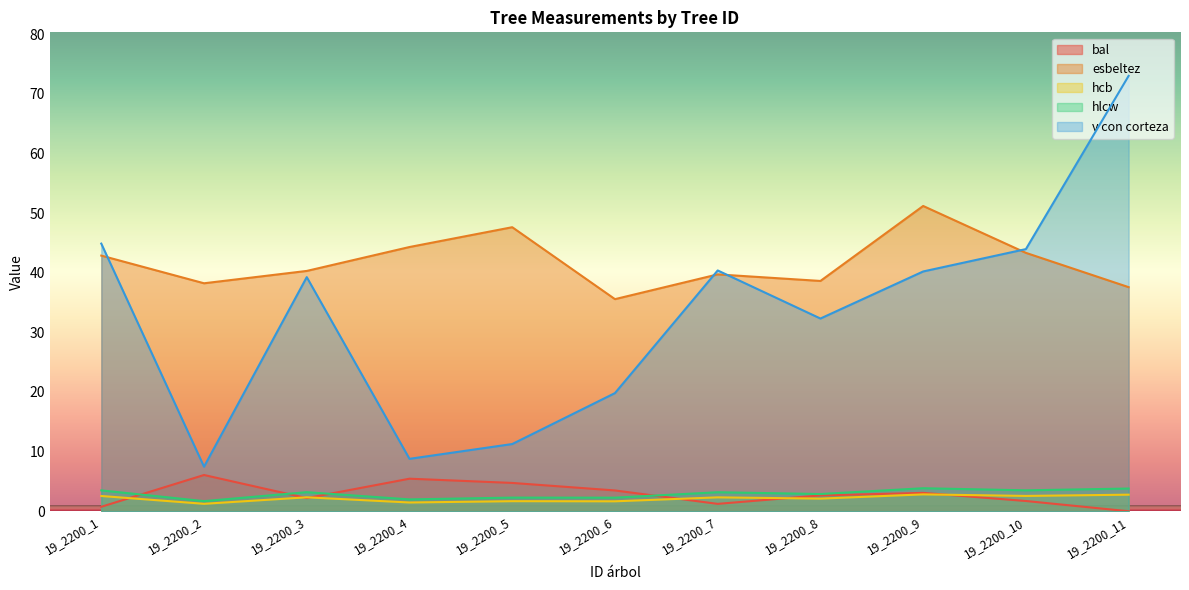

True or false: v con corteza and bal intersect in this chart.

False